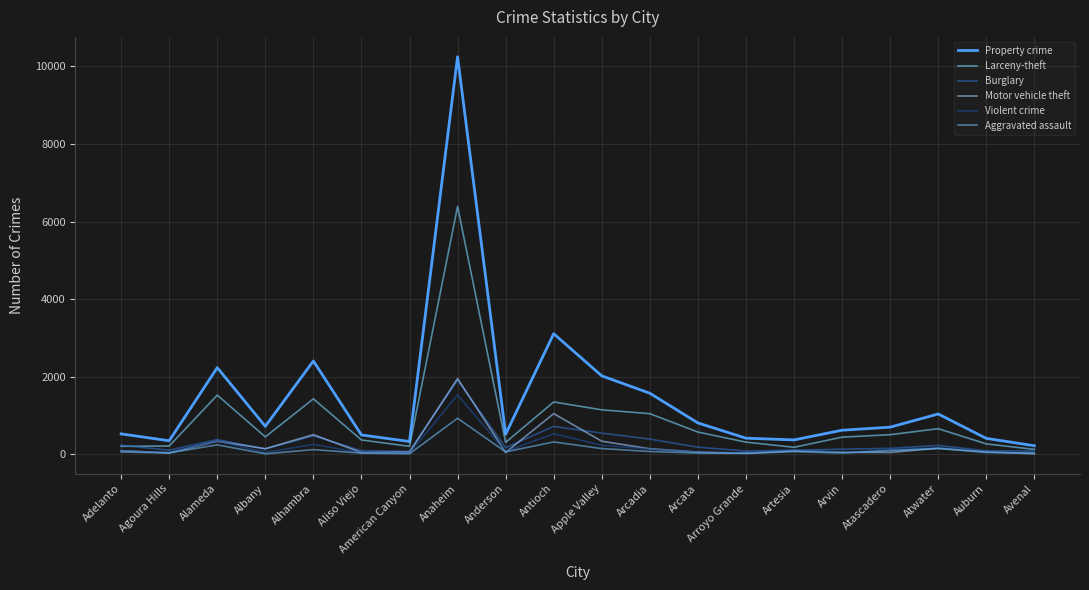

Reading left to right, transcribe all the data shown in this chart.

Property crime: Adelanto=523	Agoura Hills=345	Alameda=2231	Albany=718	Alhambra=2403	Aliso Viejo=495	American Canyon=326	Anaheim=10249	Anderson=514	Antioch=3106	Apple Valley=2019	Arcadia=1571	Arcata=805	Arroyo Grande=412	Artesia=367	Arvin=617	Atascadero=696	Atwater=1036	Auburn=407	Avenal=217
Larceny-theft: Adelanto=202	Agoura Hills=210	Alameda=1522	Albany=446	Alhambra=1427	Aliso Viejo=366	American Canyon=202	Anaheim=6388	Anderson=304	Antioch=1346	Apple Valley=1143	Arcadia=1044	Arcata=570	Arroyo Grande=310	Artesia=177	Arvin=439	Atascadero=502	Atwater=657	Auburn=265	Avenal=124
Burglary: Adelanto=231	Agoura Hills=102	Alameda=376	Albany=130	Alhambra=474	Aliso Viejo=88	American Canyon=73	Anaheim=1912	Anderson=166	Antioch=715	Apple Valley=542	Arcadia=388	Arcata=180	Arroyo Grande=79	Artesia=103	Arvin=128	Atascadero=150	Atwater=226	Auburn=84	Avenal=84
Motor vehicle theft: Adelanto=90	Agoura Hills=33	Alameda=333	Albany=142	Alhambra=502	Aliso Viejo=41	American Canyon=51	Anaheim=1949	Anderson=44	Antioch=1045	Apple Valley=334	Arcadia=139	Arcata=55	Arroyo Grande=23	Artesia=87	Arvin=50	Atascadero=44	Atwater=153	Auburn=58	Avenal=9
Violent crime: Adelanto=81	Agoura Hills=43	Alameda=342	Albany=42	Alhambra=251	Aliso Viejo=34	American Canyon=27	Anaheim=1530	Anderson=69	Antioch=527	Apple Valley=228	Arcadia=133	Arcata=48	Arroyo Grande=31	Artesia=112	Arvin=40	Atascadero=110	Atwater=166	Auburn=49	Avenal=37
Aggravated assault: Adelanto=56	Agoura Hills=32	Alameda=240	Albany=9	Alhambra=117	Aliso Viejo=27	American Canyon=10	Anaheim=925	Anderson=59	Antioch=315	Apple Valley=144	Arcadia=69	Arcata=28	Arroyo Grande=20	Artesia=66	Arvin=29	Atascadero=92	Atwater=146	Auburn=44	Avenal=28